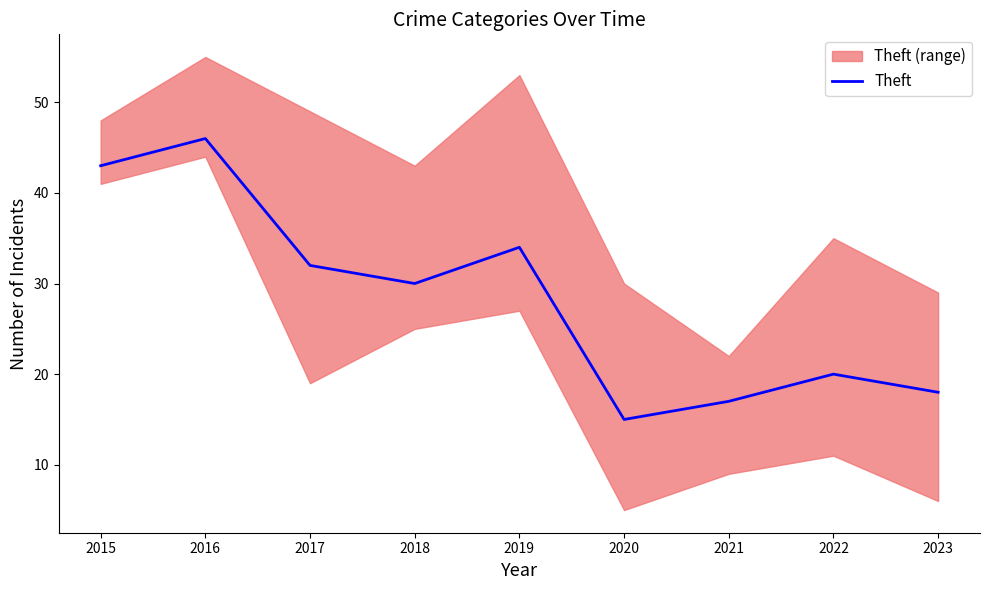

Reading left to right, list all the values displayed in this chart.

2015=43	2016=46	2017=32	2018=30	2019=34	2020=15	2021=17	2022=20	2023=18